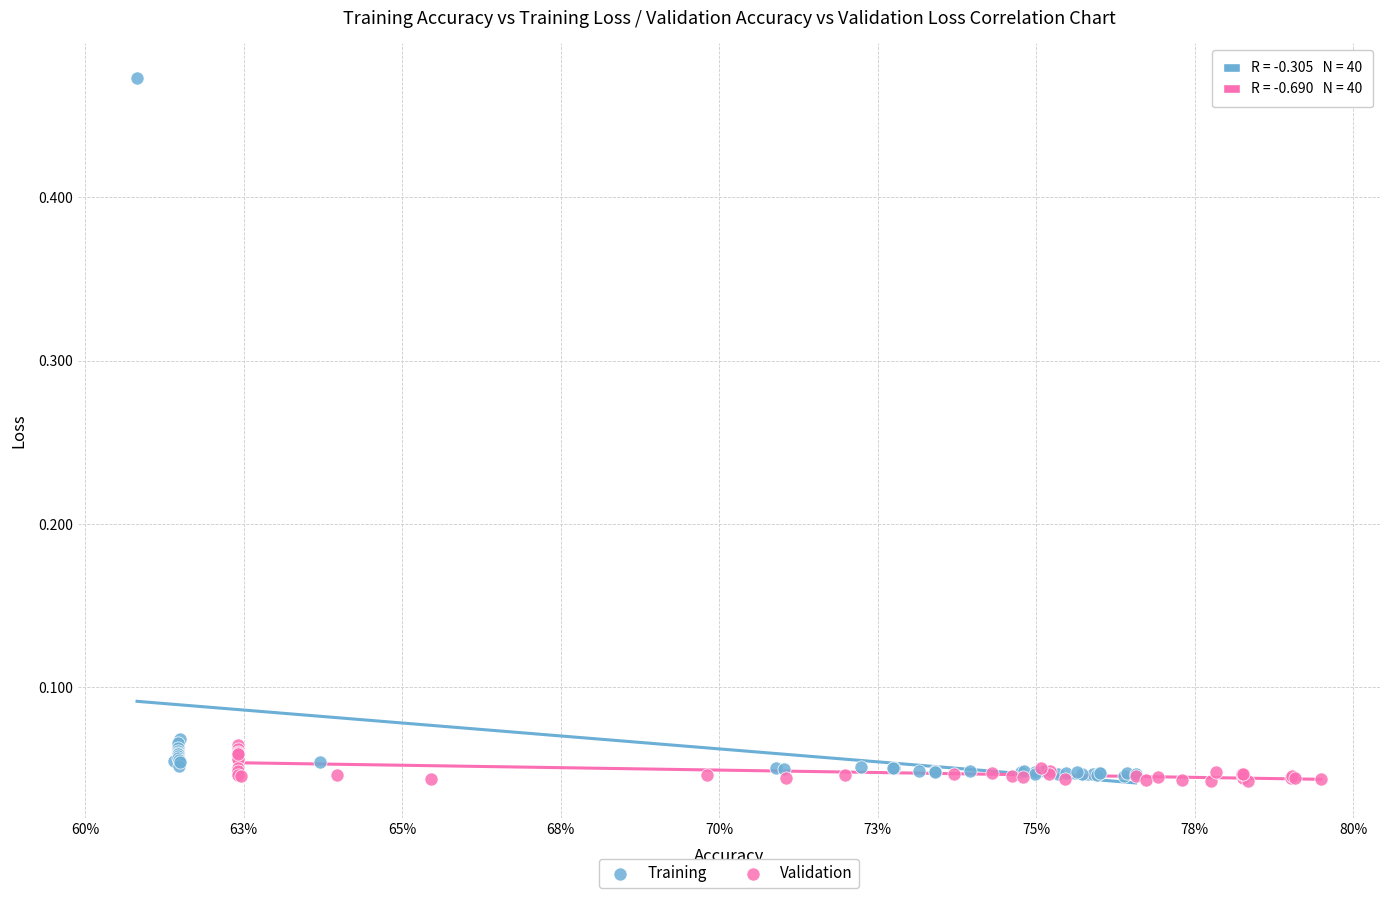

Which series has the largest Y range (max minus min)?

Training